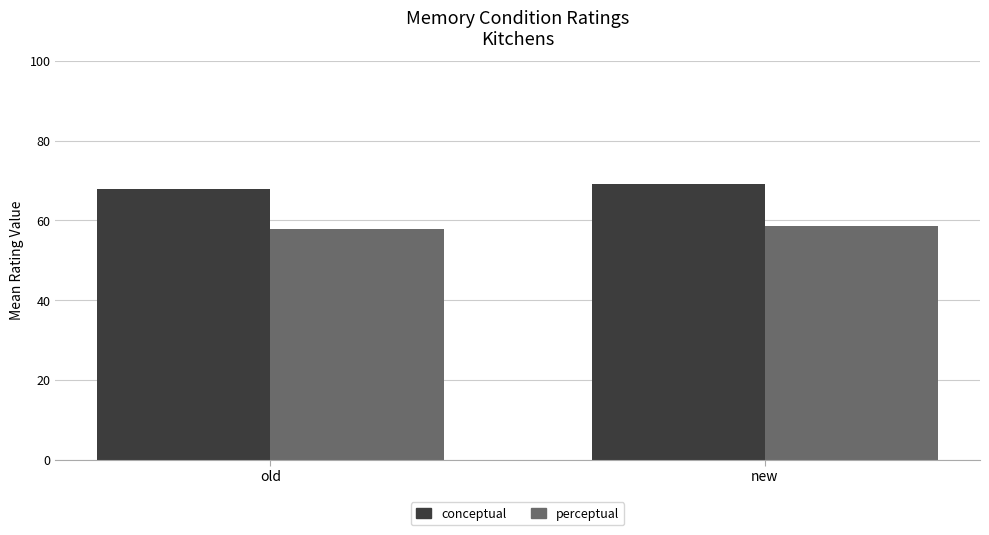

Which category has the highest value in the conceptual series?

new